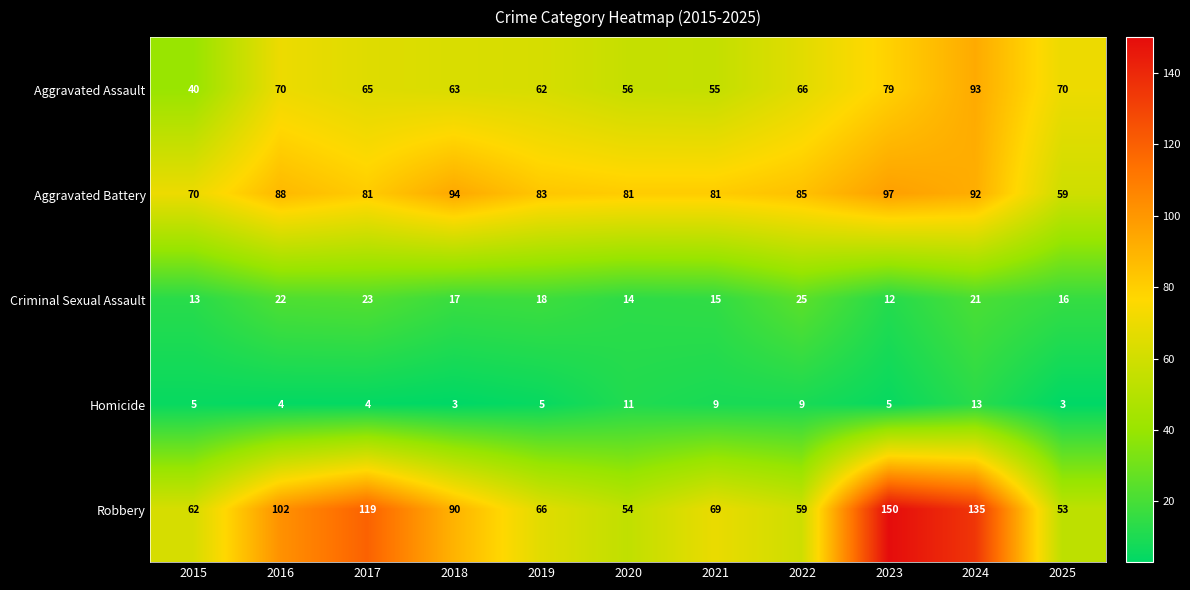

What is the maximum value shown in the chart?

150